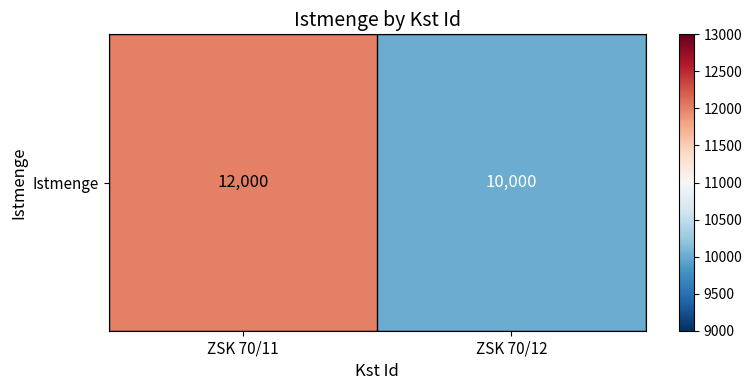

Approximately how many times larger is the value at ZSK 70/11 compared to ZSK 70/12?

1.2